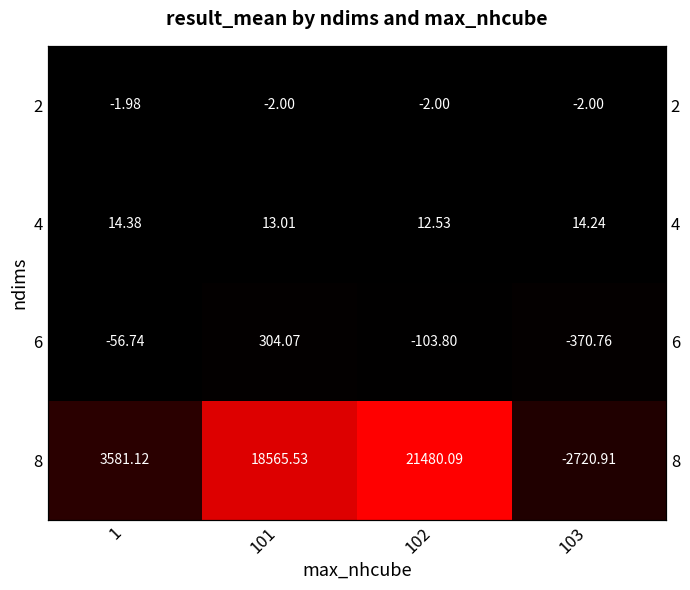

Rank the series at 101 from highest to lowest value.

8, 6, 4, 2